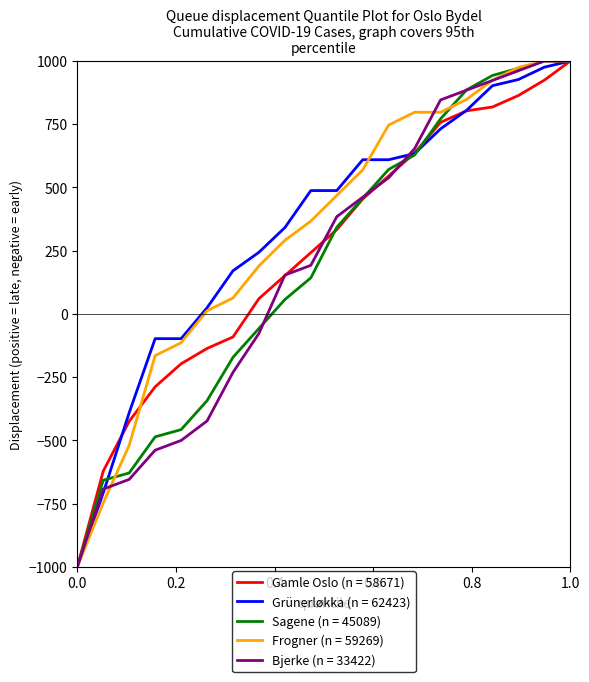

What is the lowest value of the Grünerløkka (n = 62423) series?

-1000.0